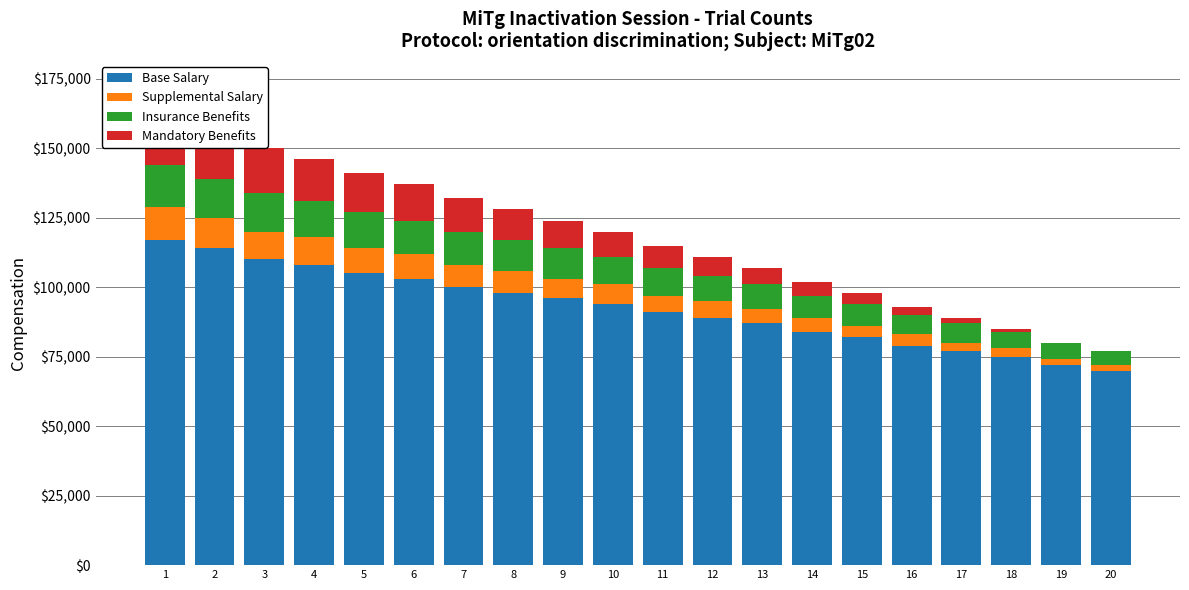

The value of Supplemental Salary at 9 is 11449. True or false?

False